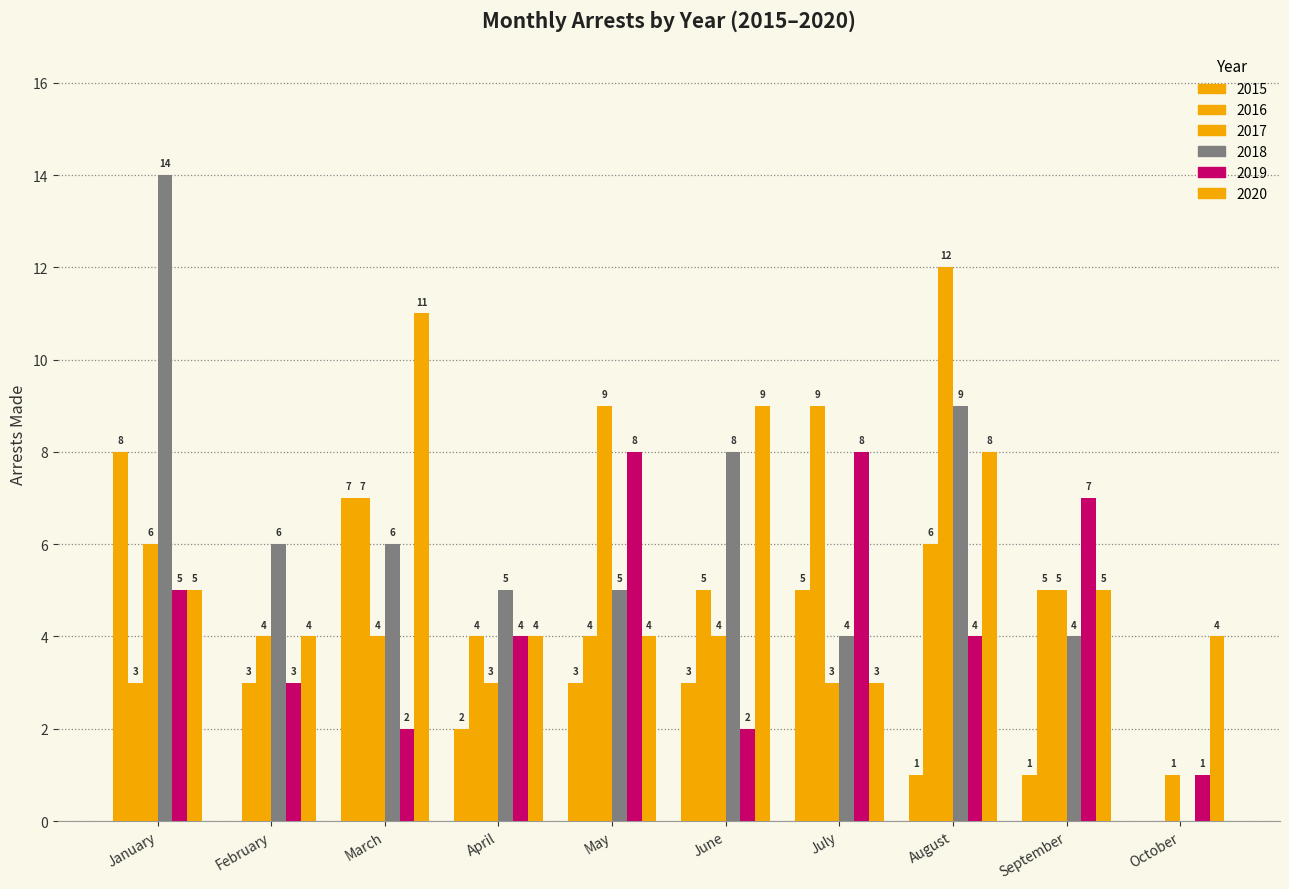

How many groups of bars are there?

10